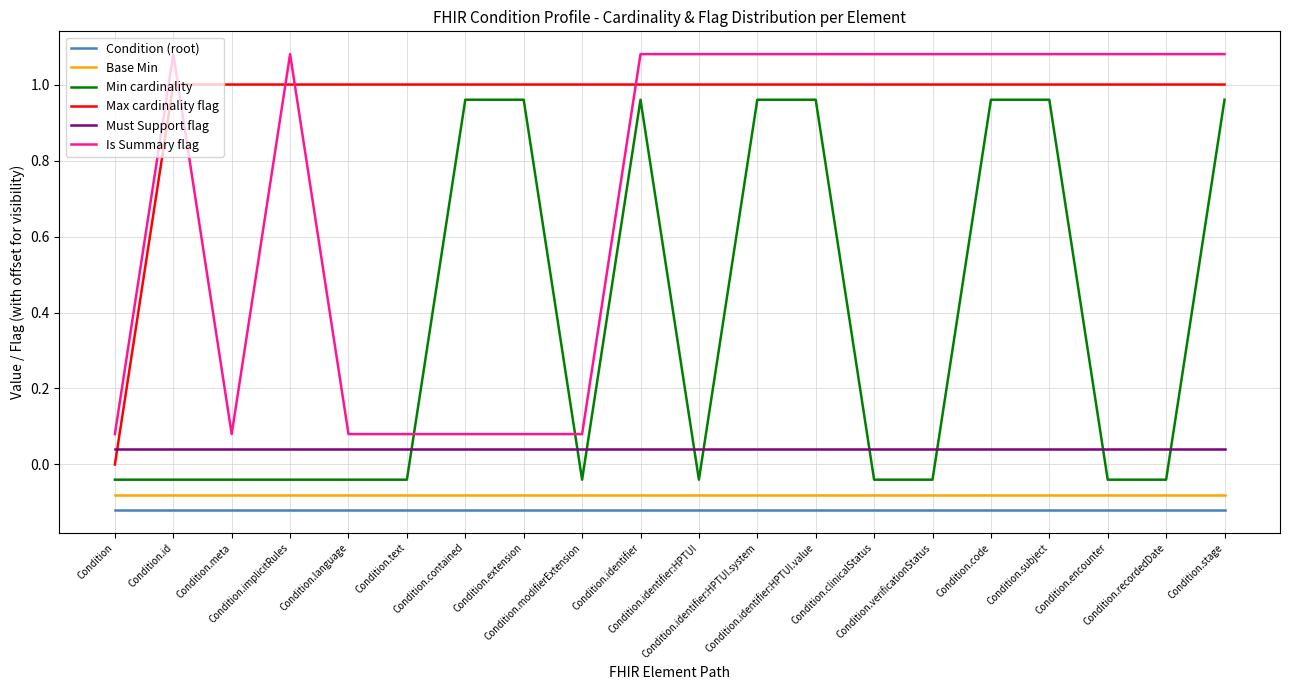

Does the chart display data point markers on the line(s)?

No